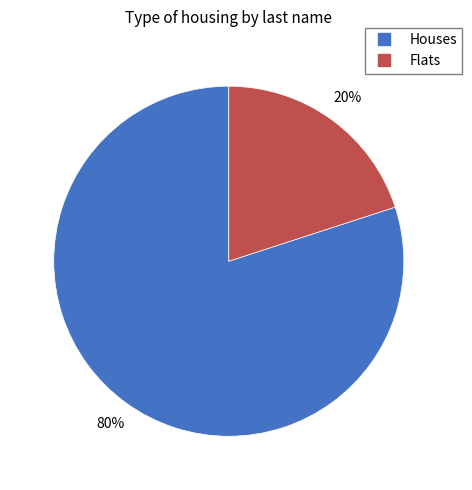

How many segments does this pie chart have?

2